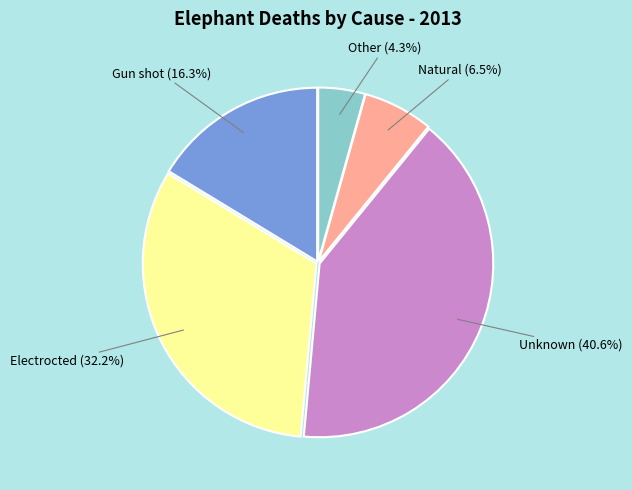

Is there any slice that represents more than half of the pie?

No